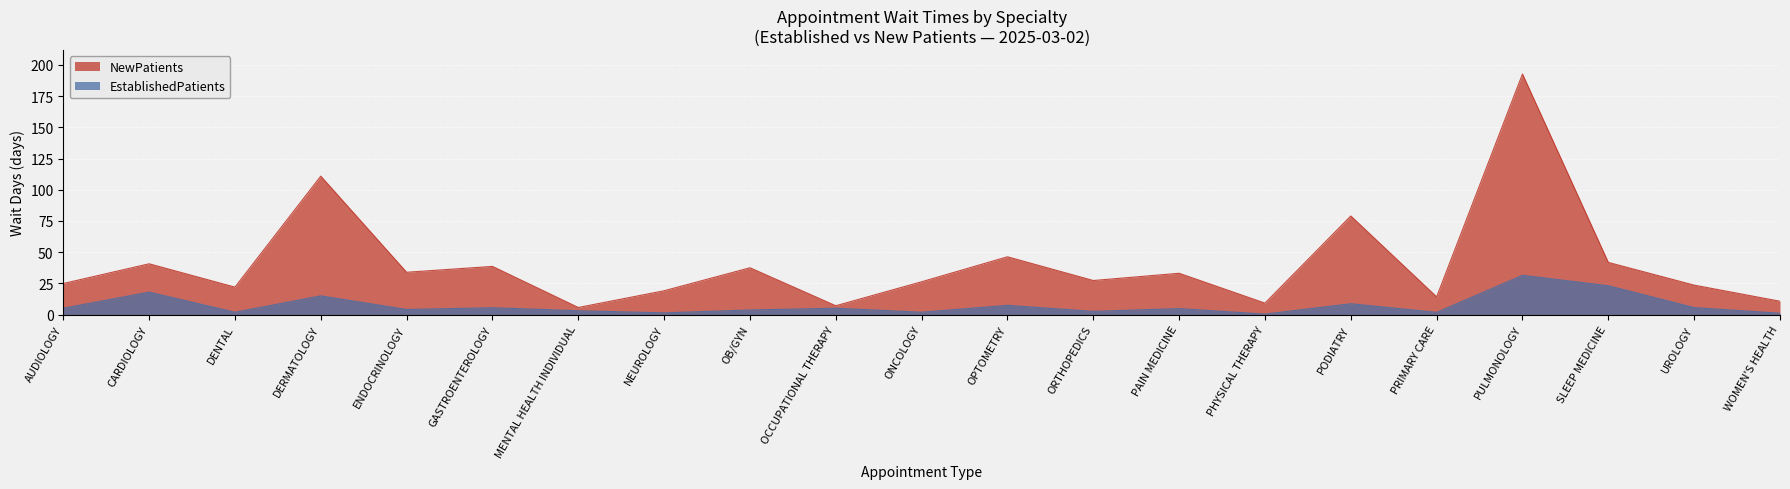

Which label corresponds to the largest value in the chart?

PULMONOLOGY